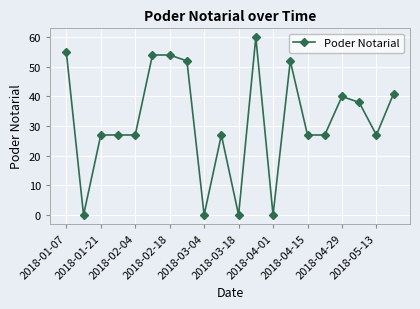

What is the difference between the maximum and minimum values?

60